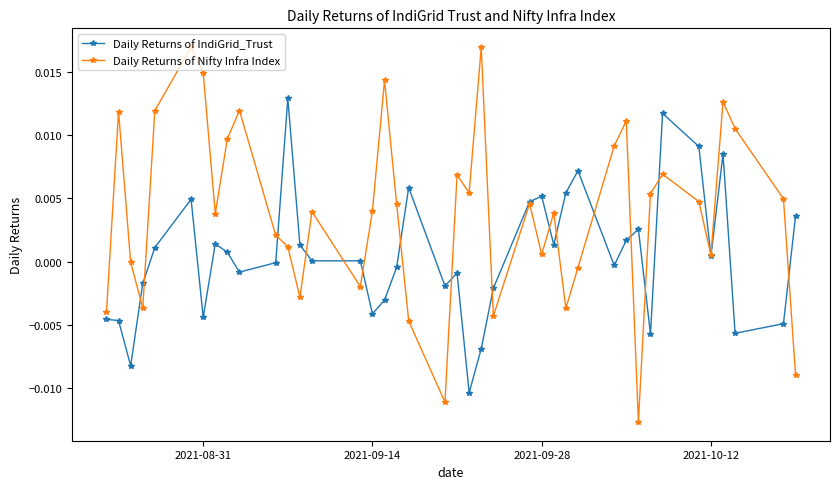

Which series has the largest total across all categories?

Daily Returns of Nifty Infra Index